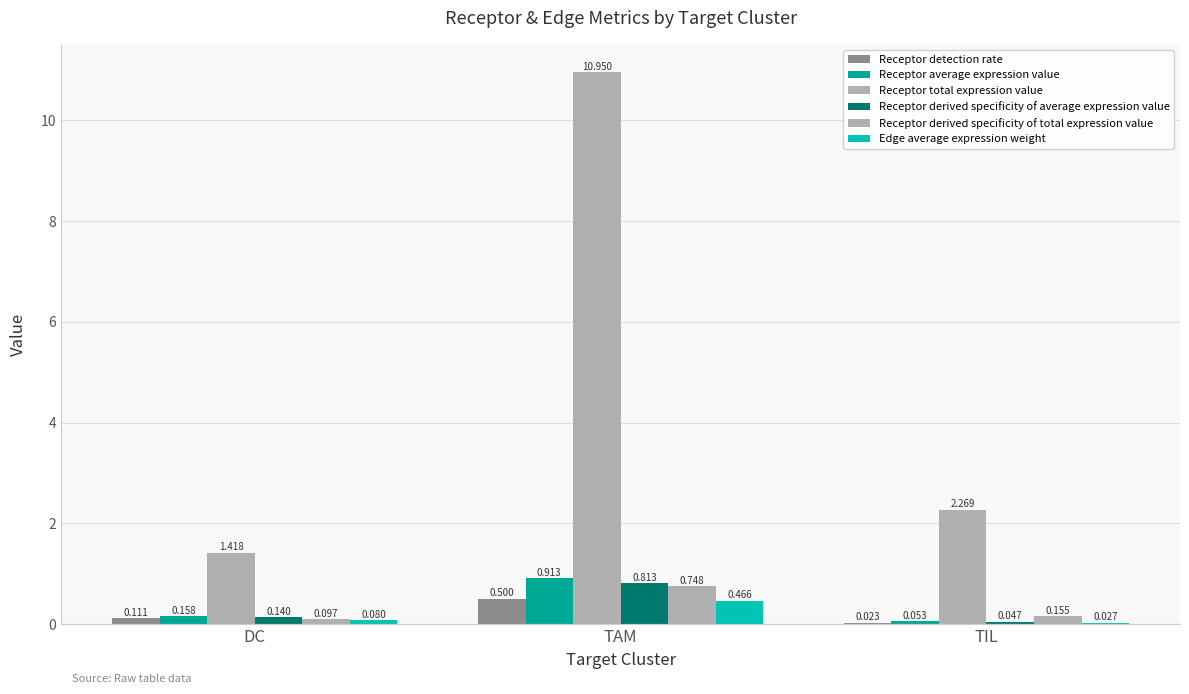

How many distinct data groups are displayed?

6